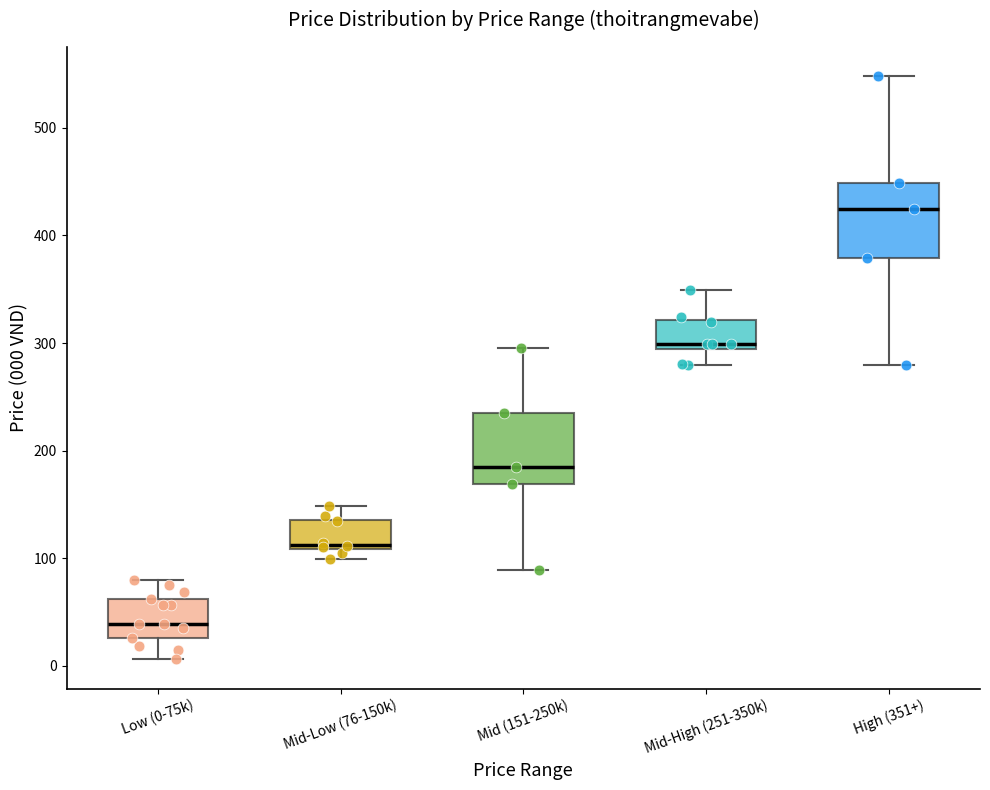

Reading left to right, read every box against the y-axis: the position of its median line, the range the box covers, and the ends of its whiskers. The values are not printed on the chart, so give them approximately, as read against the axis.

Low (0-75k): median 40, box 30 to 60, whiskers 10 to 80
Mid-Low (76-150k): median 110 (just above the box's lower edge), box 110 to 140, whiskers 100 to 150
Mid (151-250k): median 190, box 170 to 240, whiskers 90 to 300
Mid-High (251-350k): median 300, box 290 to 320, whiskers 280 to 350
High (351+): median 430, box 380 to 450, whiskers 280 to 550